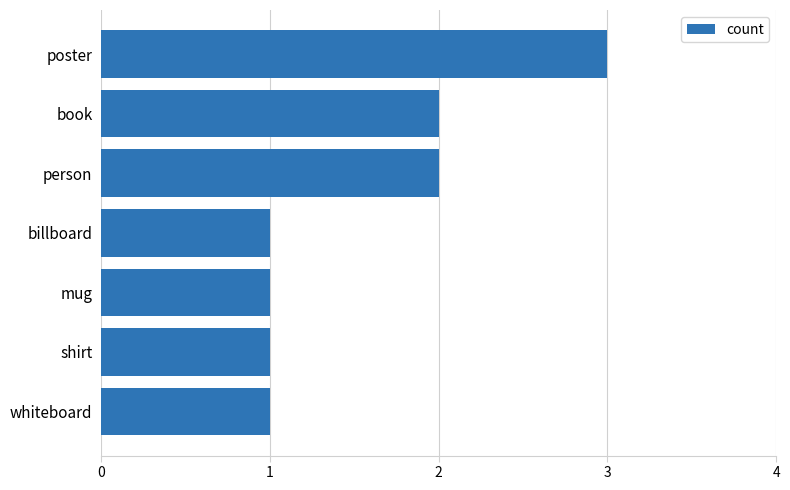

The chart shows a value of 3 at book. True or false?

False